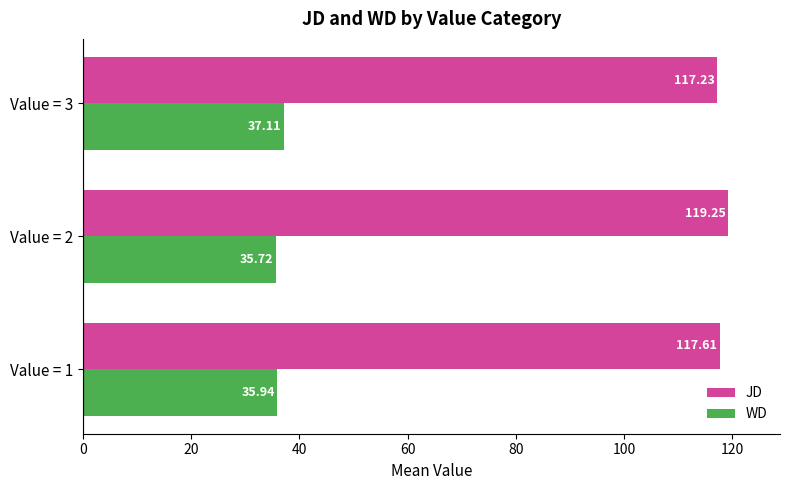

Which series has the widest spread of values?

JD